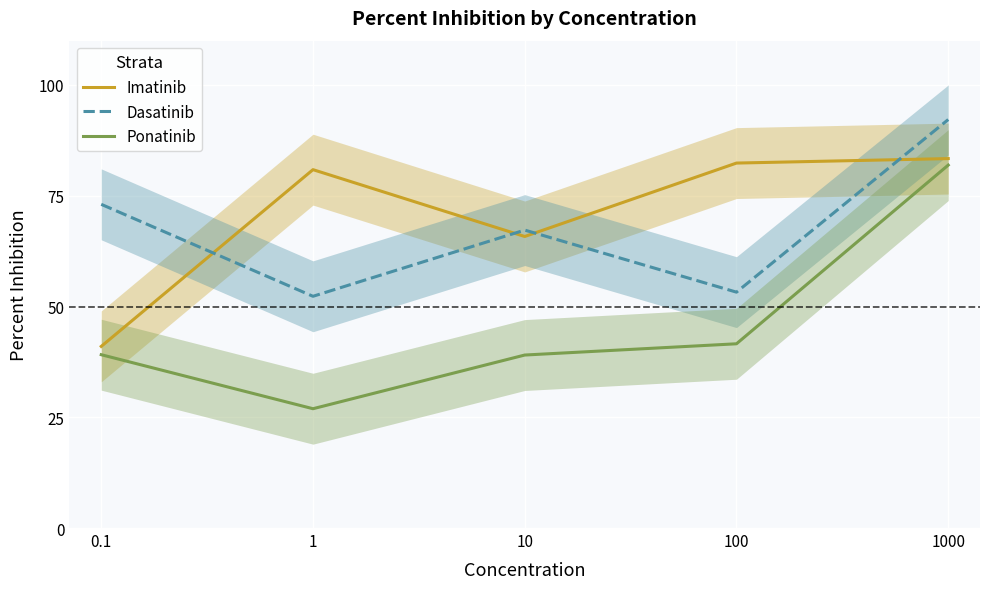

Which series has the largest total across all categories?

Imatinib